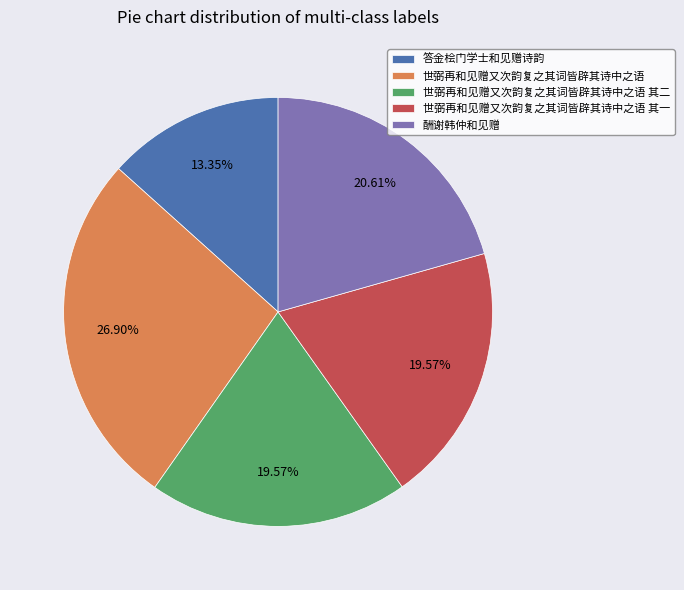

Approximately how many times larger is the value at 世弼再和见赠又次韵复之其词皆辟其诗中之语 其一 compared to 世弼再和见赠又次韵复之其词皆辟其诗中之语?

0.7